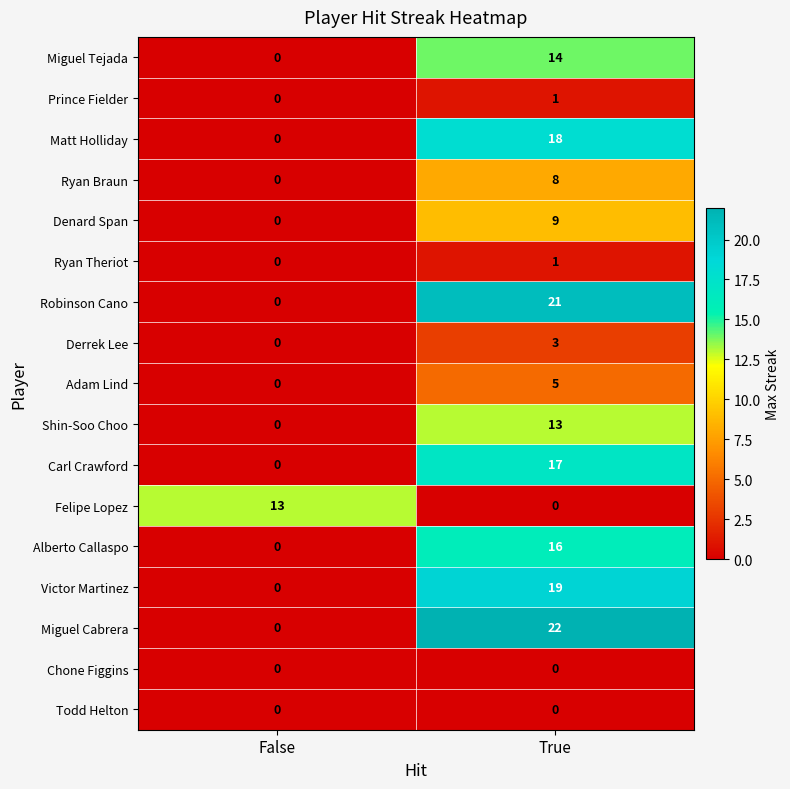

Where is Denard Span nearest to the value 4?

False